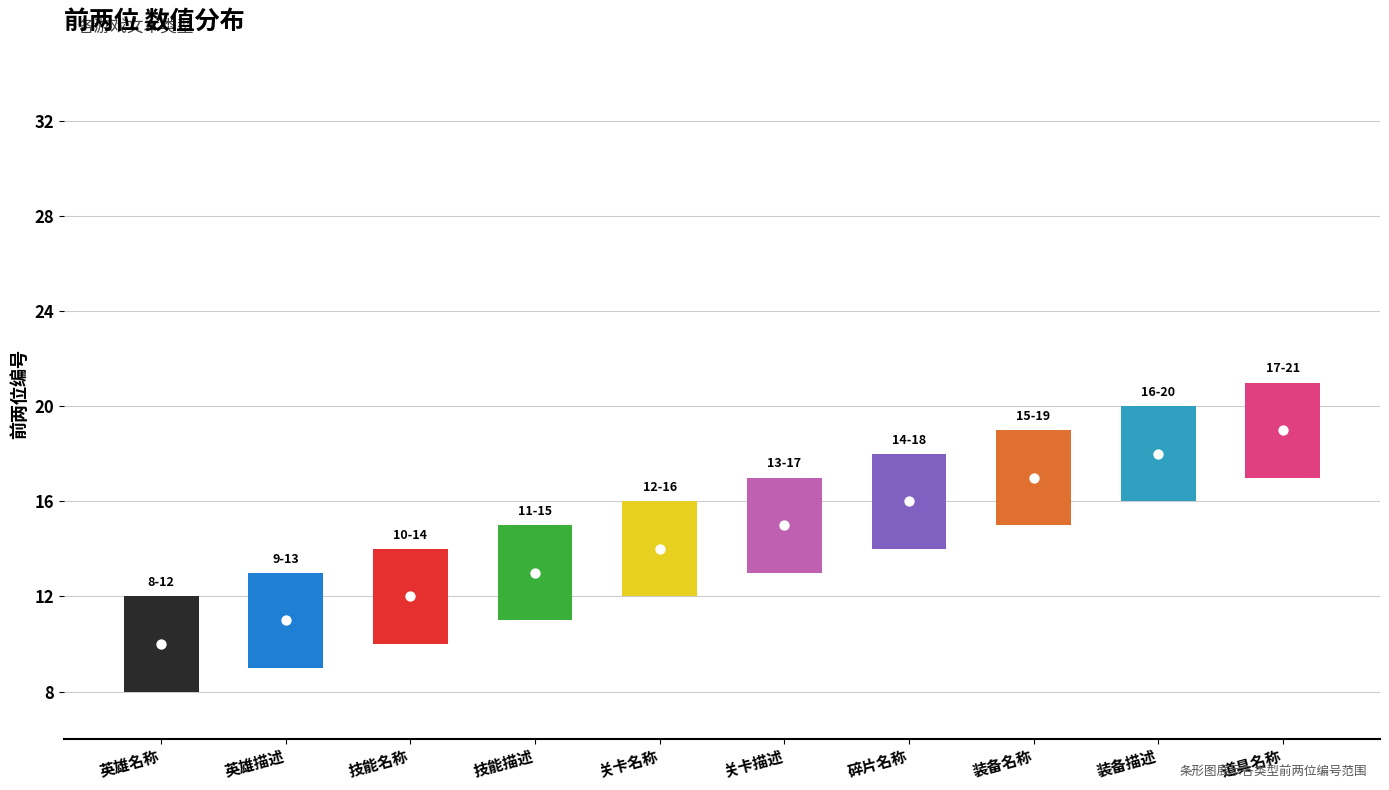

Between 装备描述 and 技能名称, which is larger?

装备描述